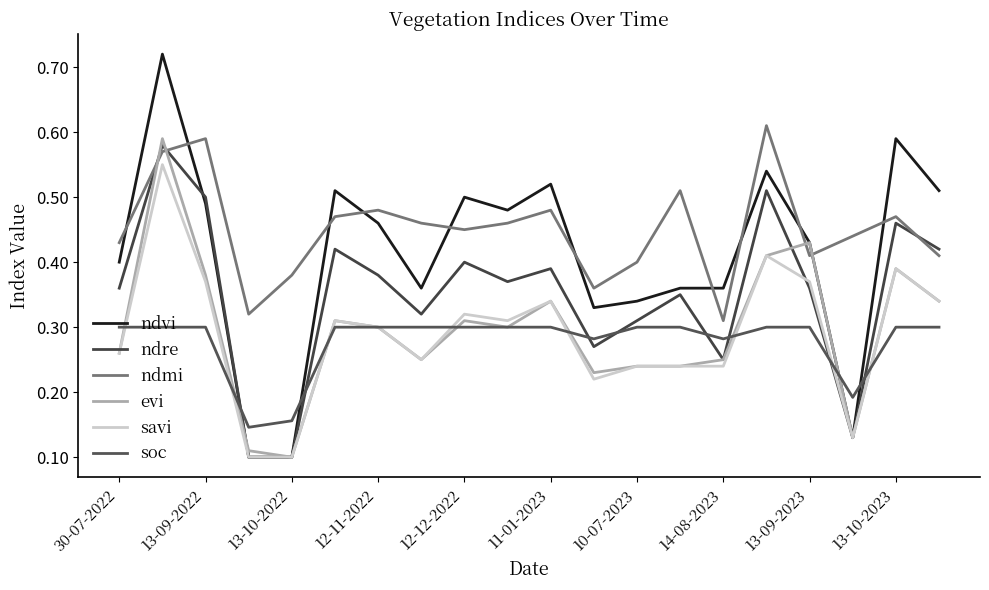

Does the chart have visible grid lines?

No